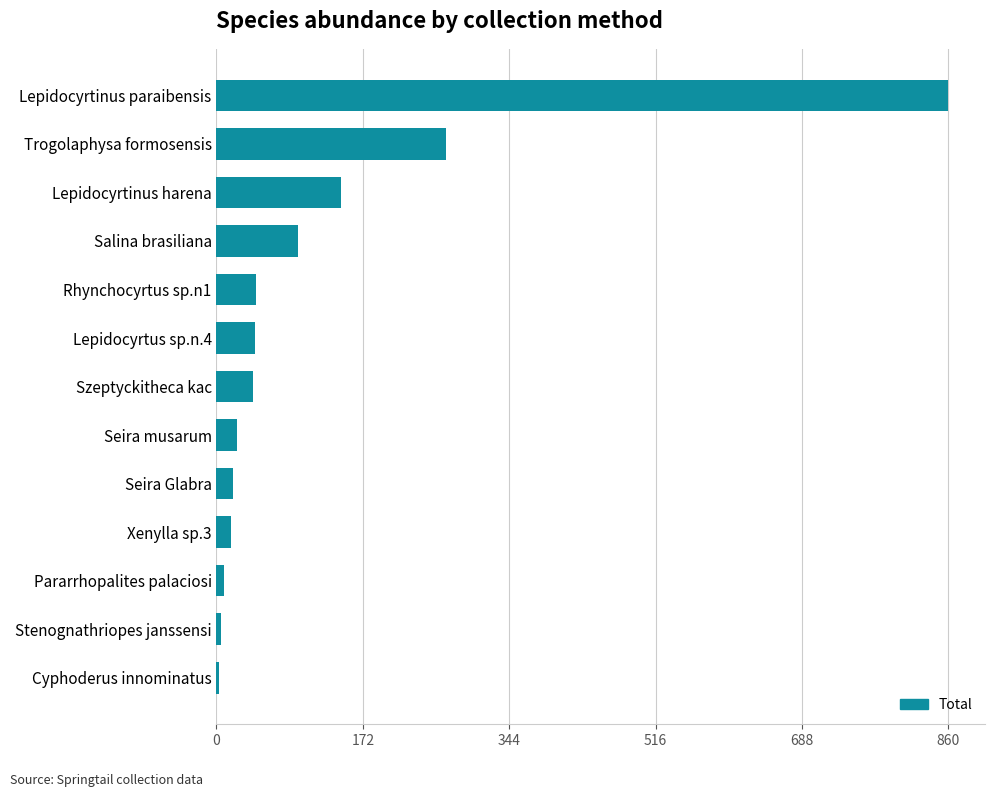

What is the minimum value shown in the chart?

3